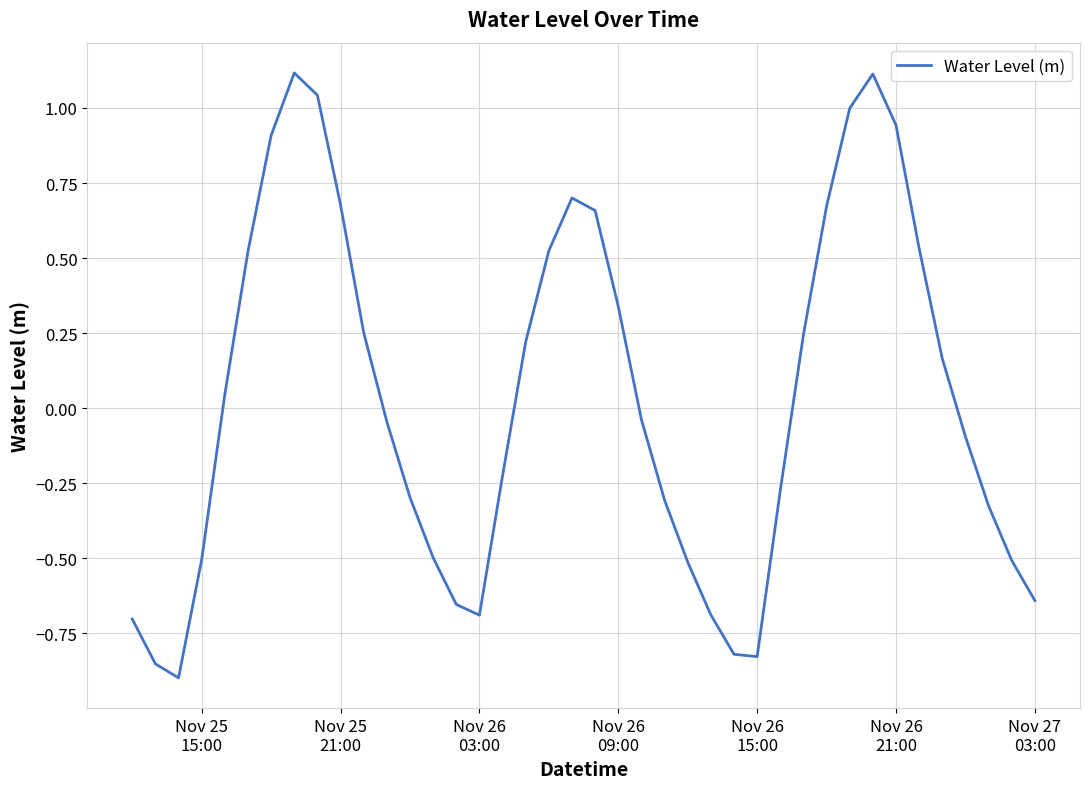

What is the greatest value displayed?

1.1